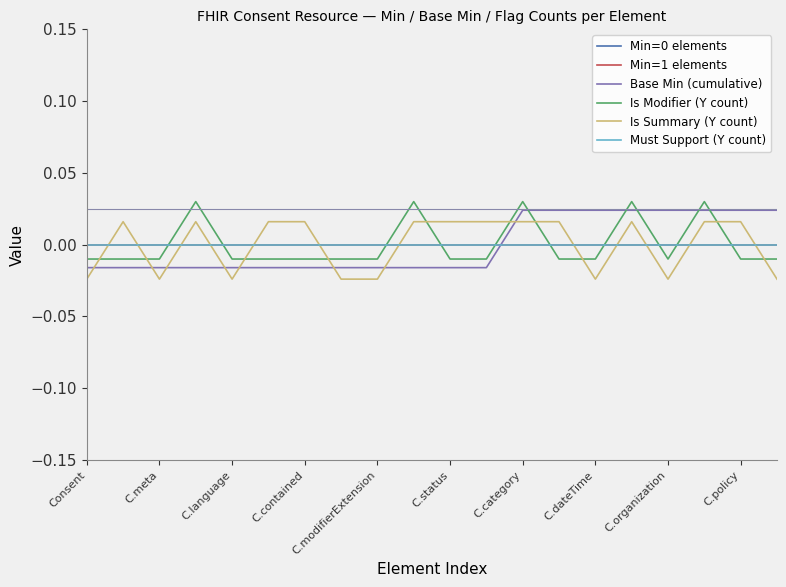

Which label corresponds to the smallest value in the chart?

Consent